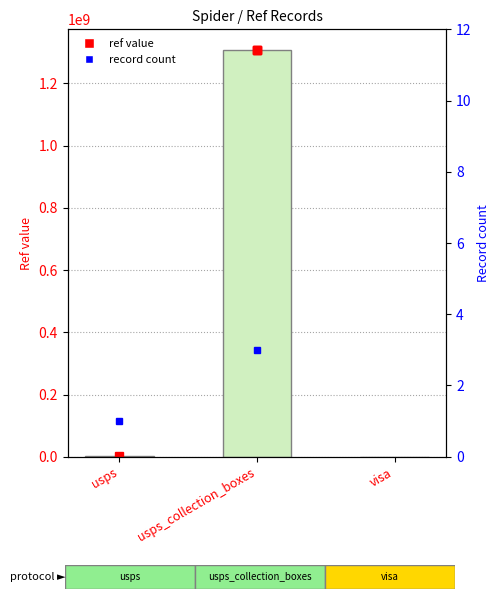

What is the label of the 1st bar from the left?

usps